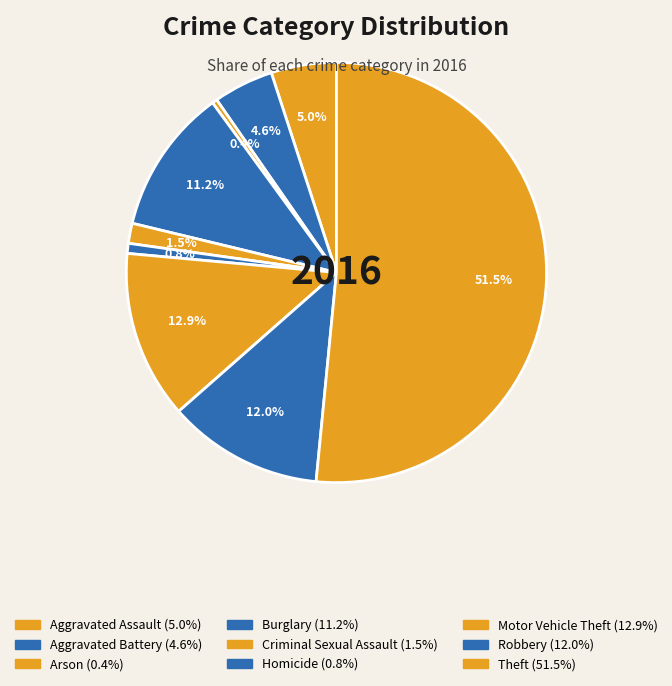

Count the number of slices in the pie.

9